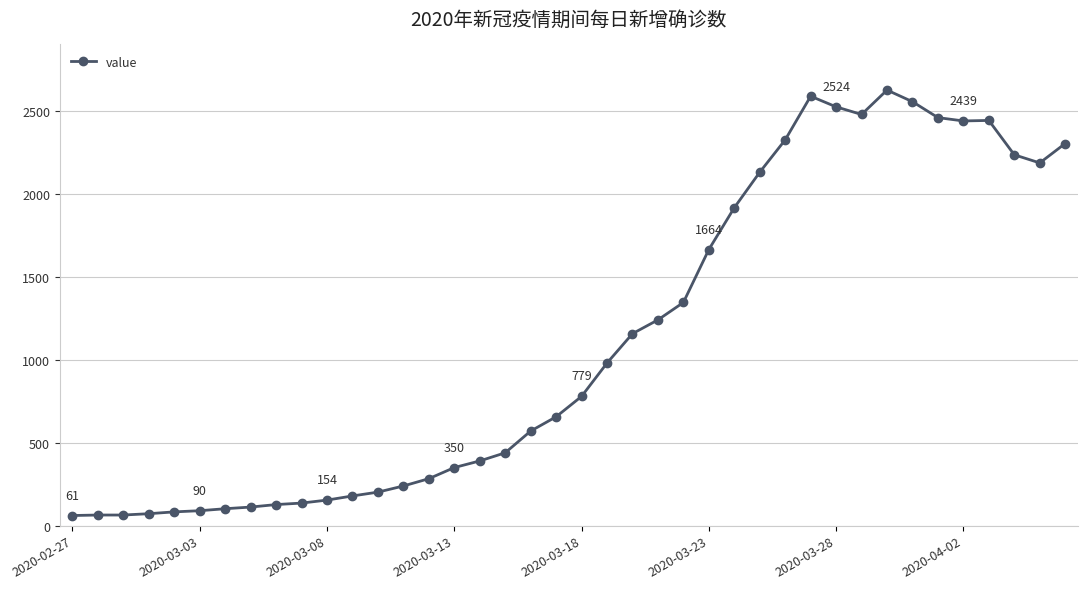

What is the difference between the maximum and second lowest values?

2561